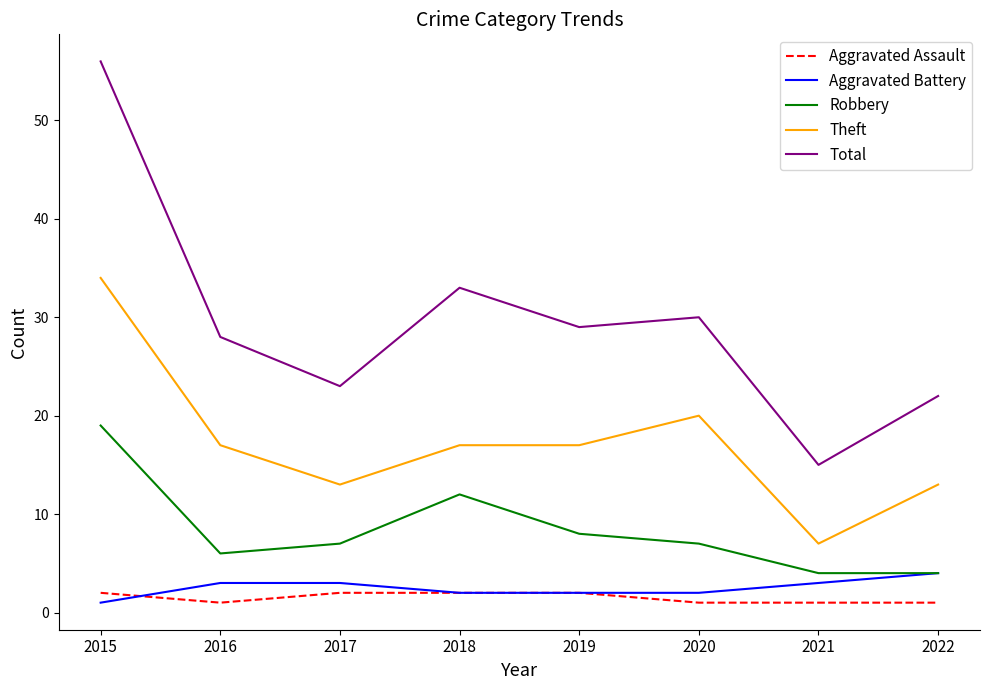

What is the sum of the Robbery values at 2020 and 2017?

14